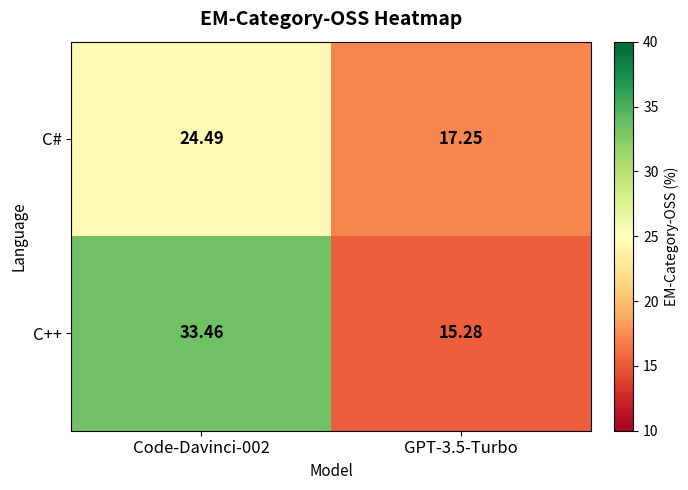

Rank the series by their average value, from highest to lowest.

C++, C#